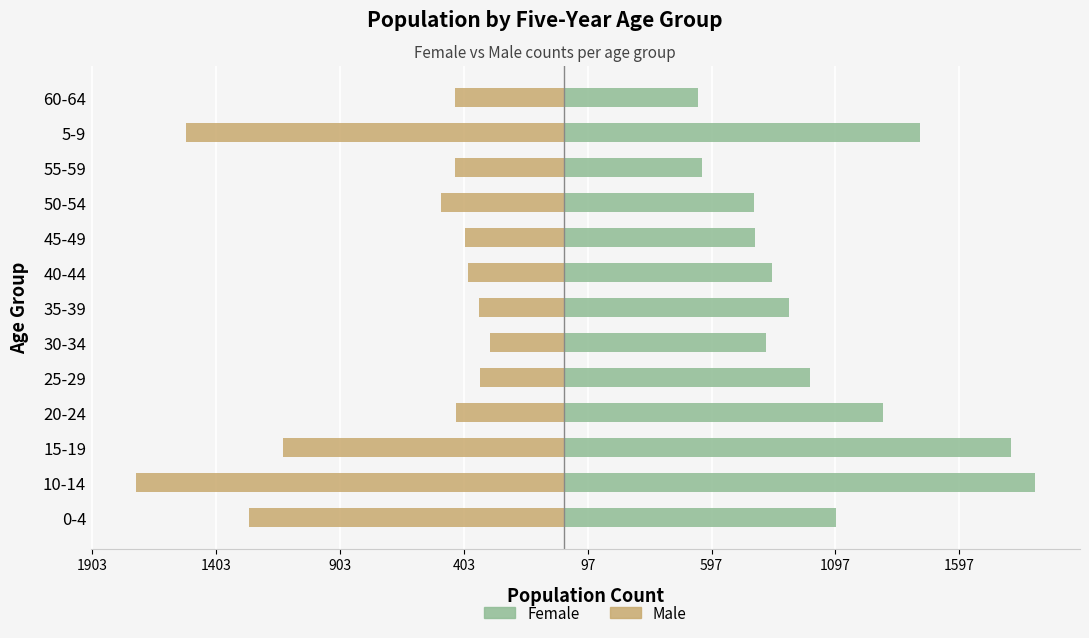

Rank the series by their average value, from lowest to highest.

Male, Female